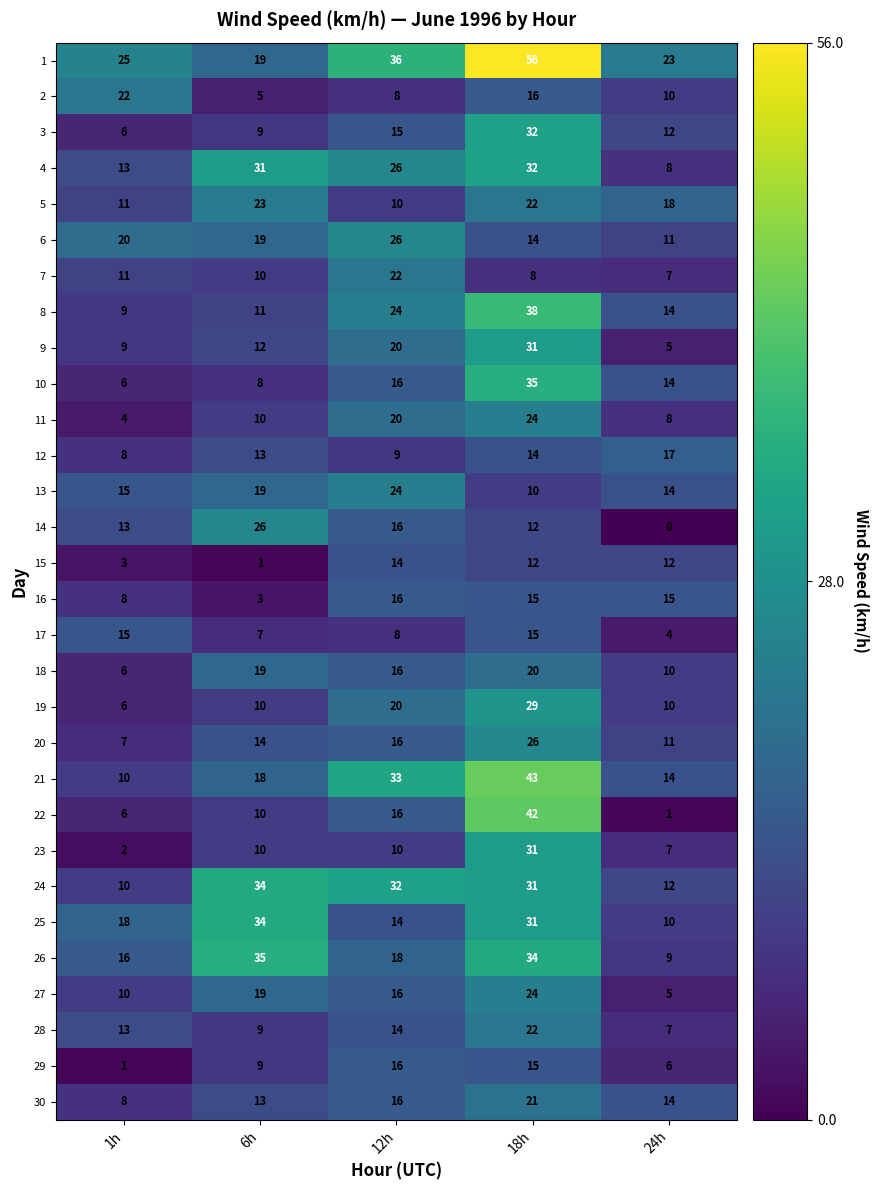

At how many categories does at least one series exceed 5?

5